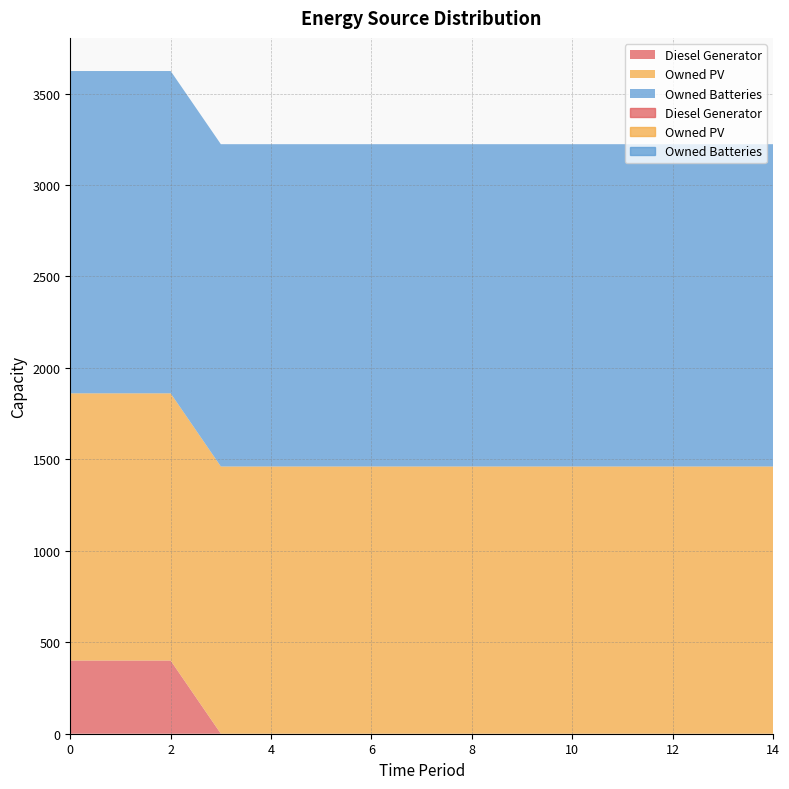

True or false: Owned Batteries and Diesel Generator intersect in this chart.

False